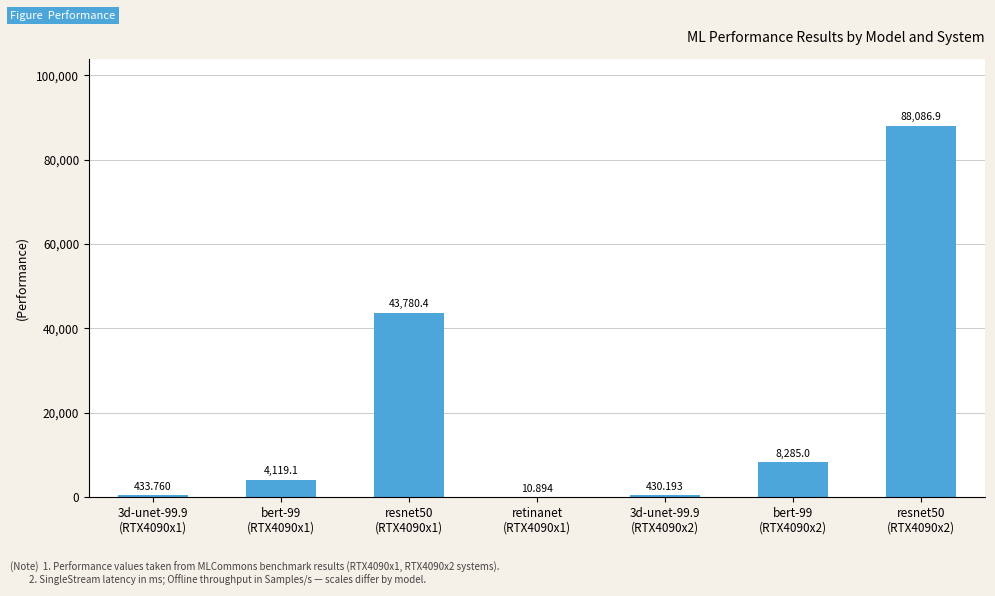

Between bert-99
(RTX4090x1) and resnet50
(RTX4090x1), which is larger?

resnet50
(RTX4090x1)